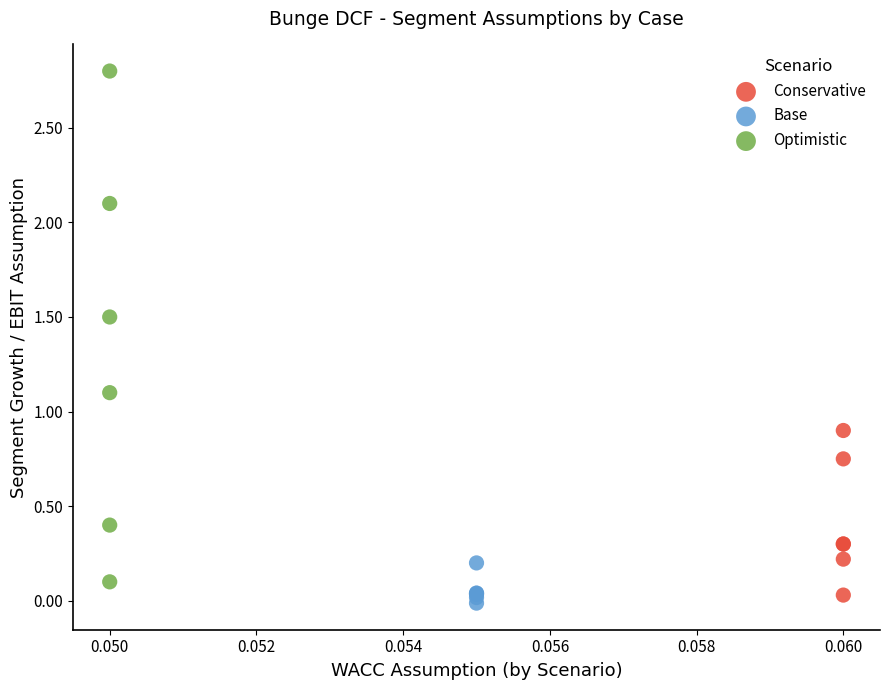

Which series contains the highest Y value?

Optimistic